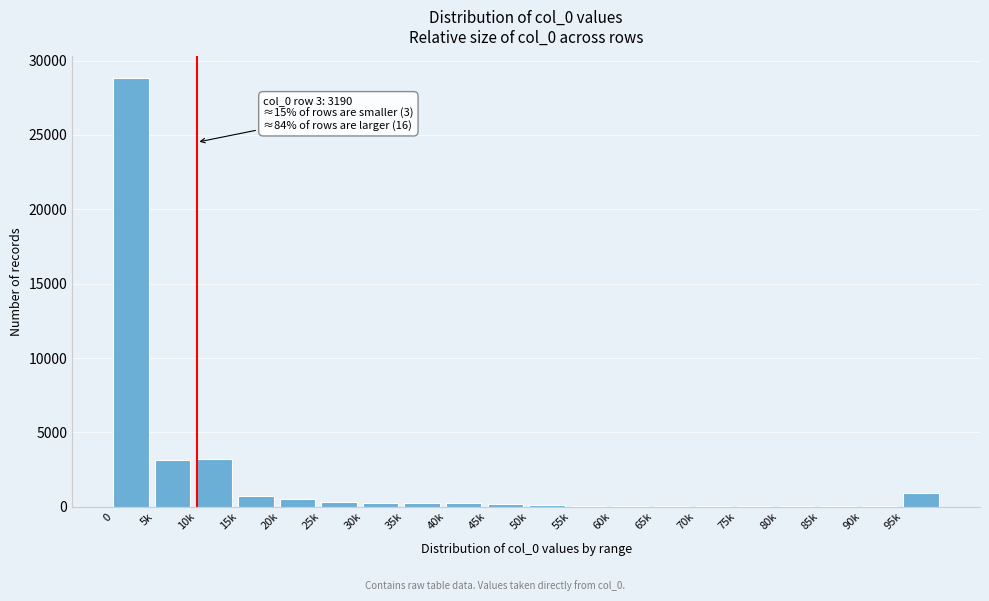

Approximately how many times larger is the value at 0 compared to 95k?

31.6